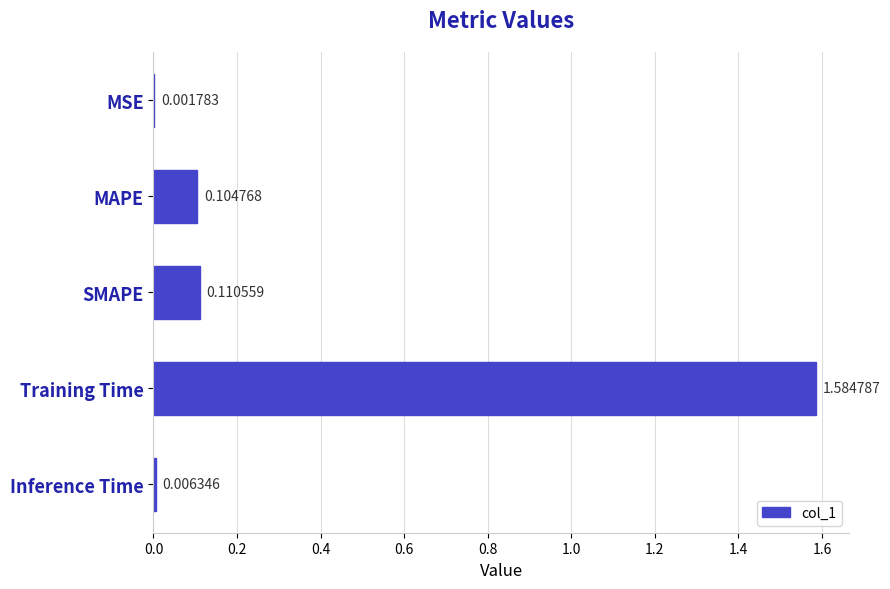

What is the sum of all values?

1.8